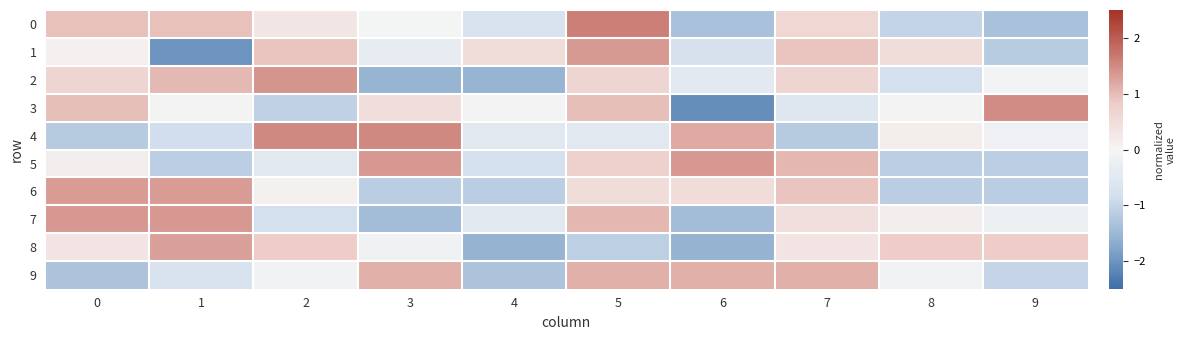

What is the spread (max minus min) of values at 9?

2.8